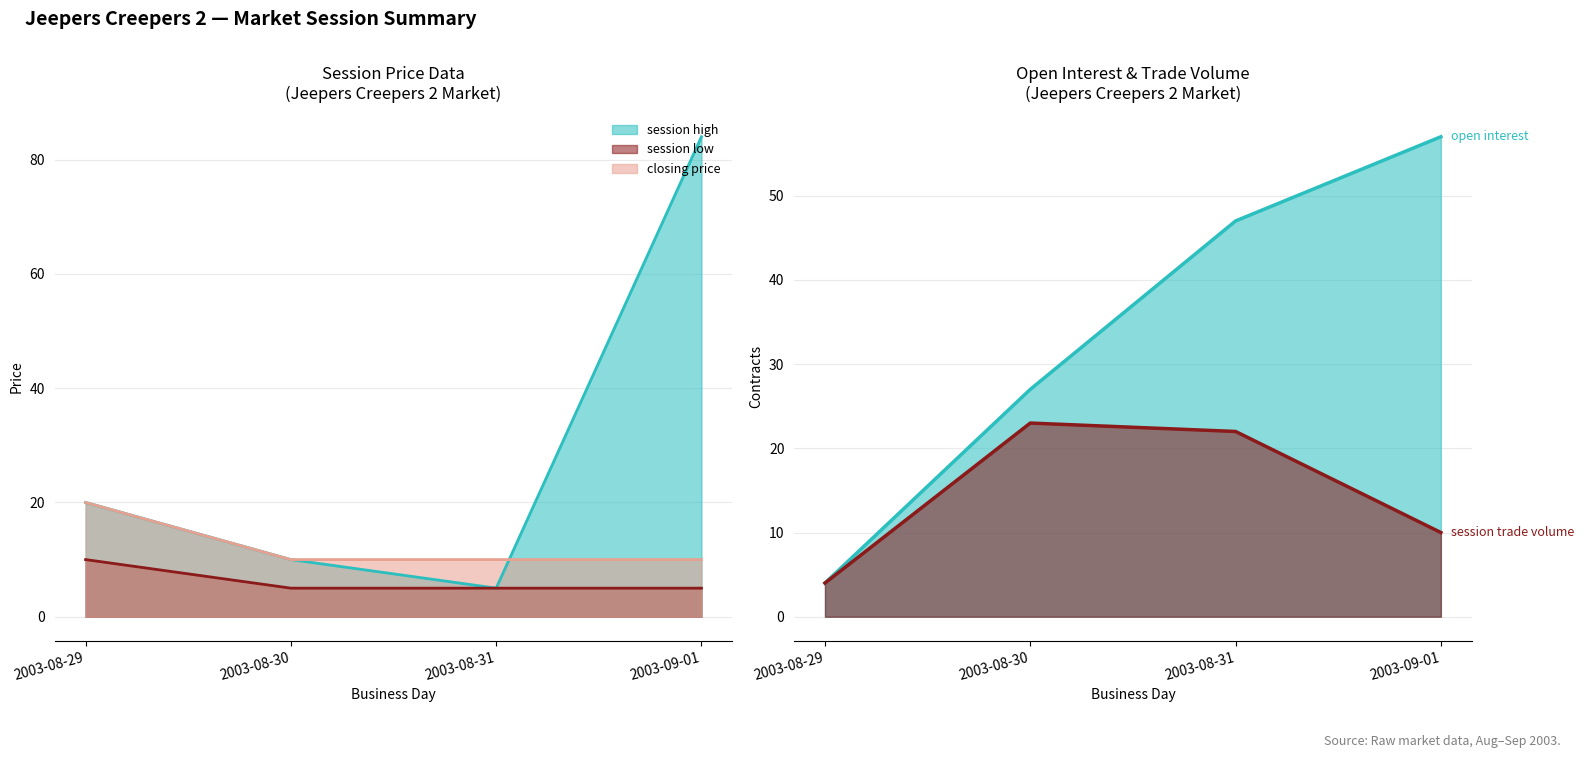

At which category is the sum across all series the highest?

2003-09-01